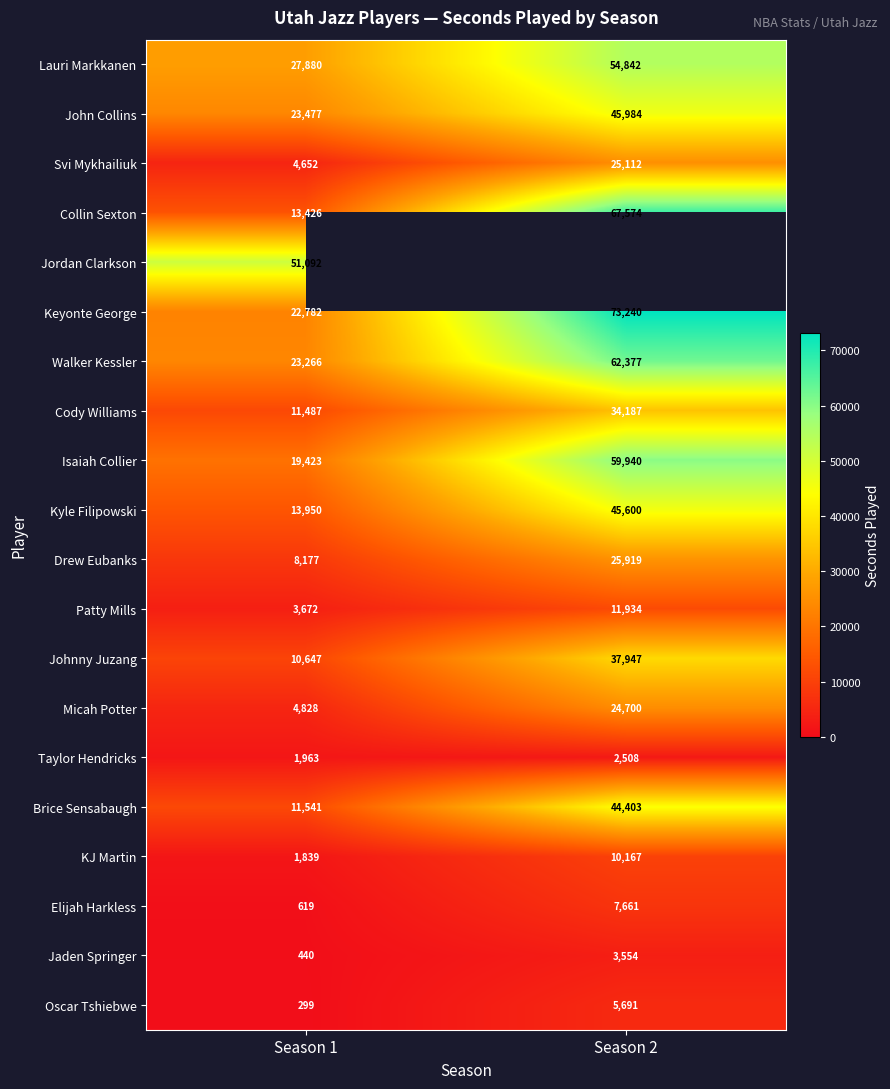

True or false: Jaden Springer has a value of 2462.0 at Season 2.

False